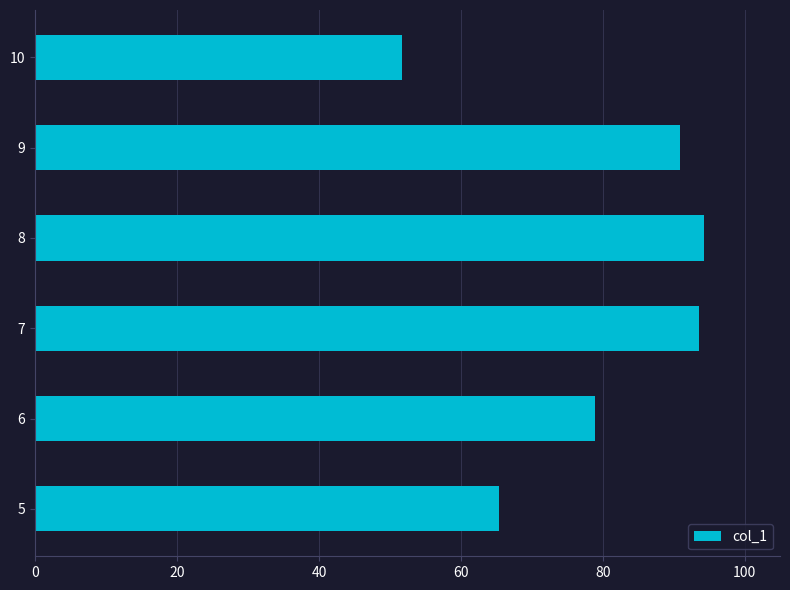

Reading bottom to top, transcribe all the data shown in this chart.

5=65.4	6=79.0	7=93.6	8=94.3	9=90.9	10=51.6